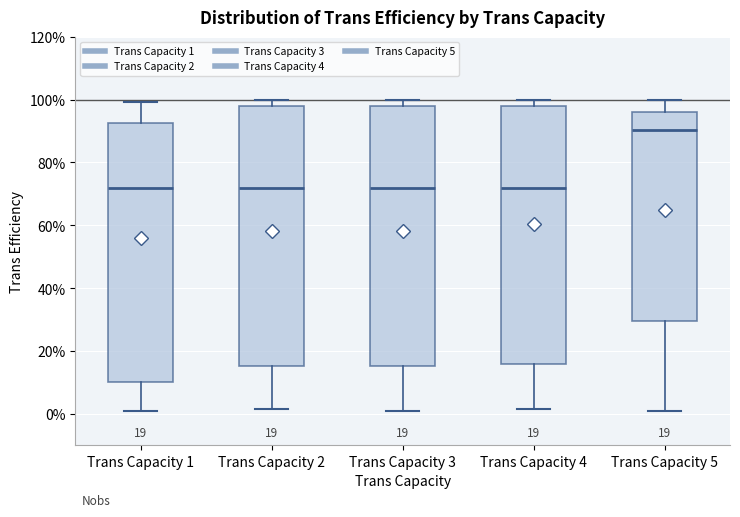

Which box has the highest median line?

Trans Capacity 5